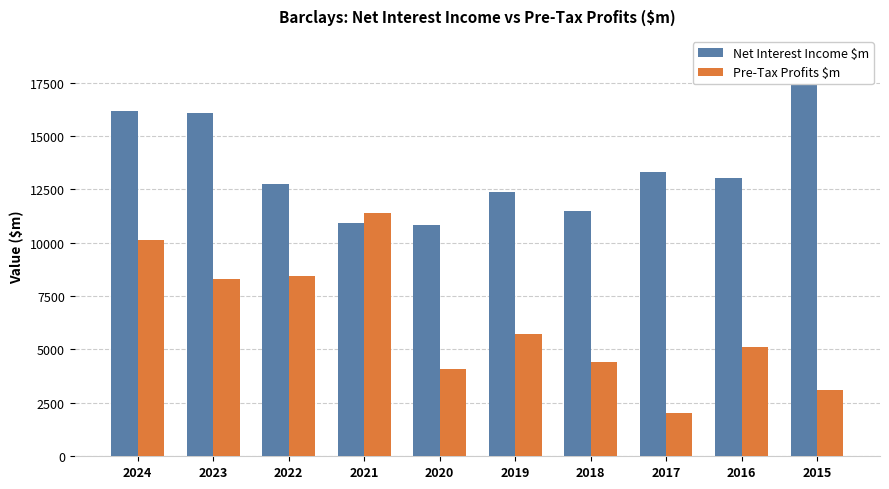

List the series in order of their peak value, lowest first.

Pre-Tax Profits $m, Net Interest Income $m